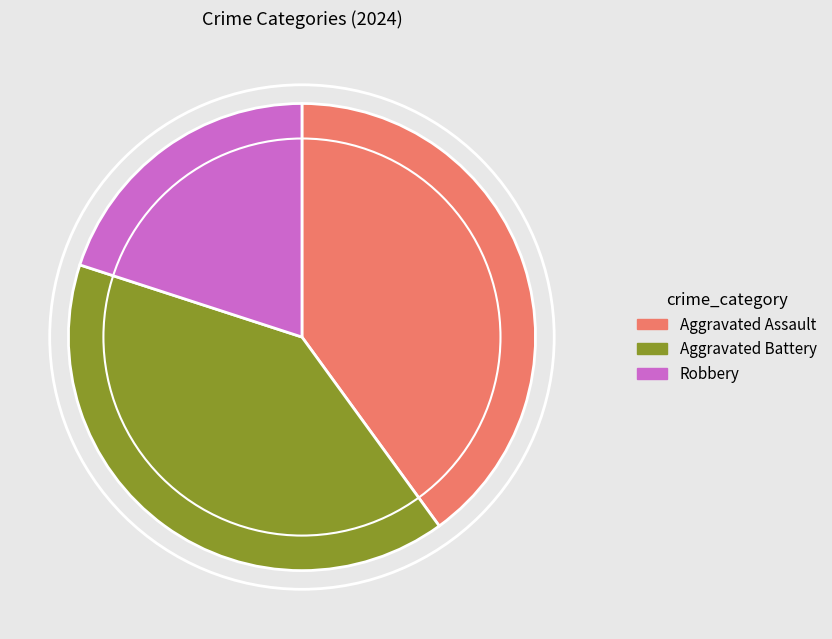

The Robbery slice represents 30% of the pie. True or false?

False